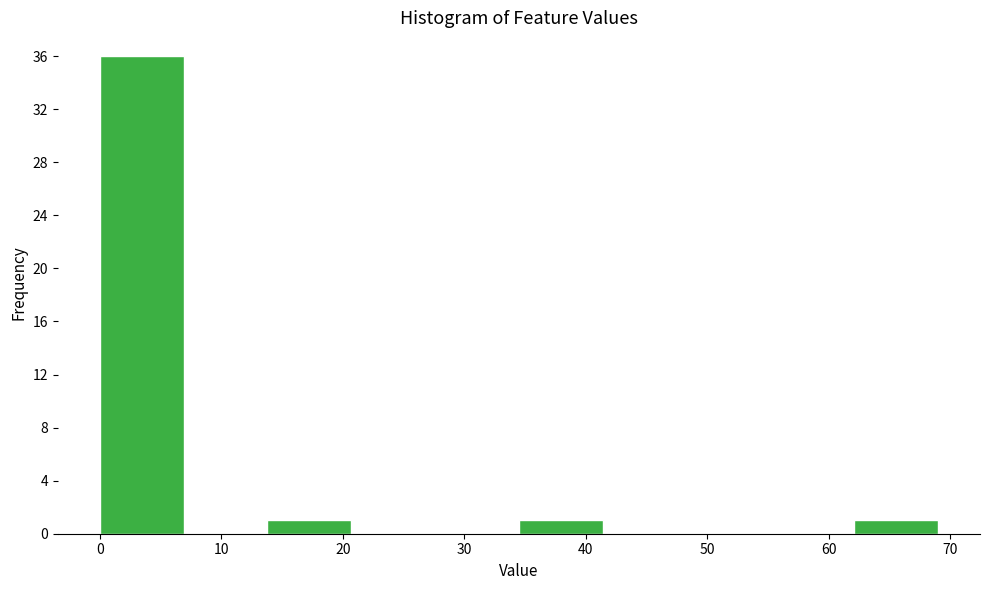

Which range on the x-axis has the tallest bar?

0.0 to 6.9